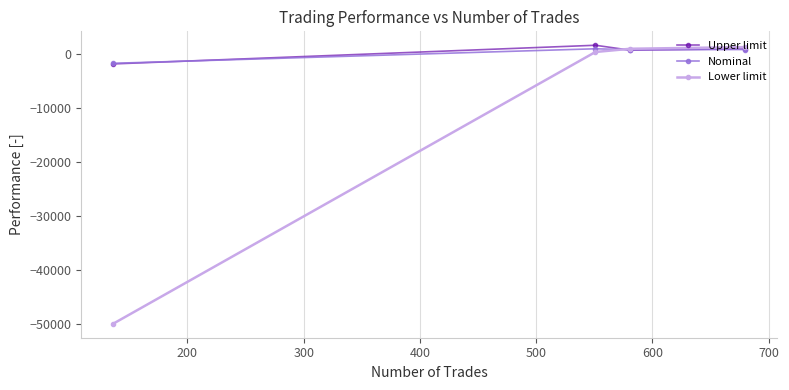

What is the maximum value shown in the chart?

1548.0